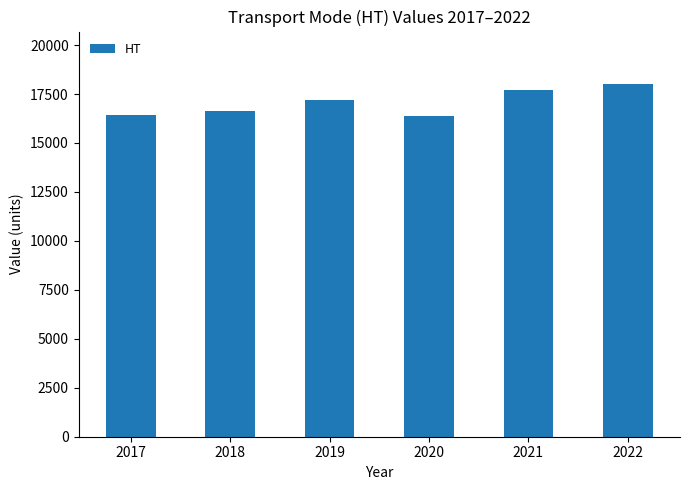

What is the difference between the values at 2022 and 2019?

777.0